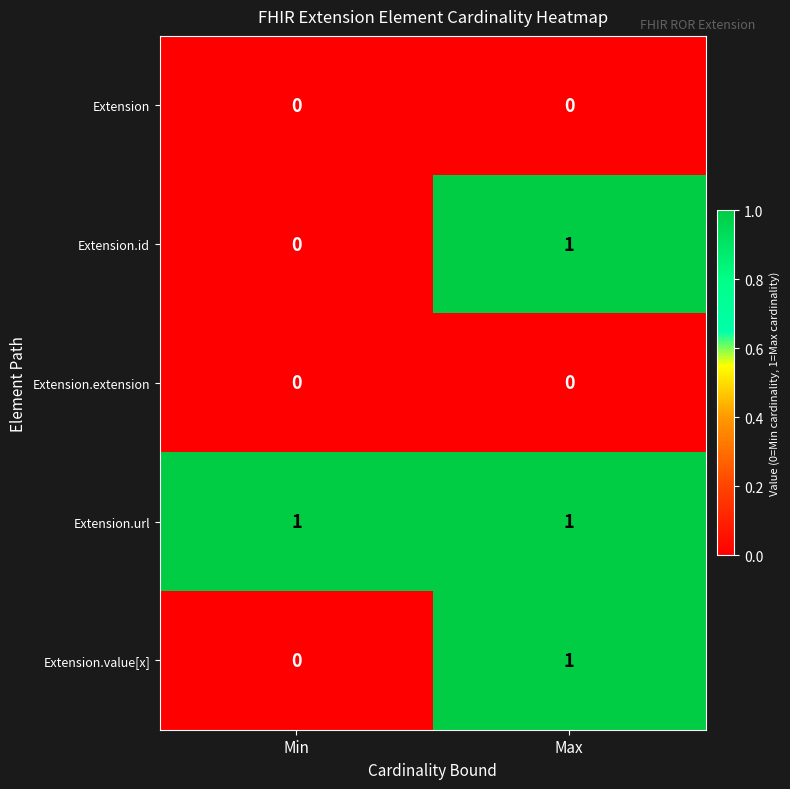

Which series has the largest total across all categories?

Extension.url